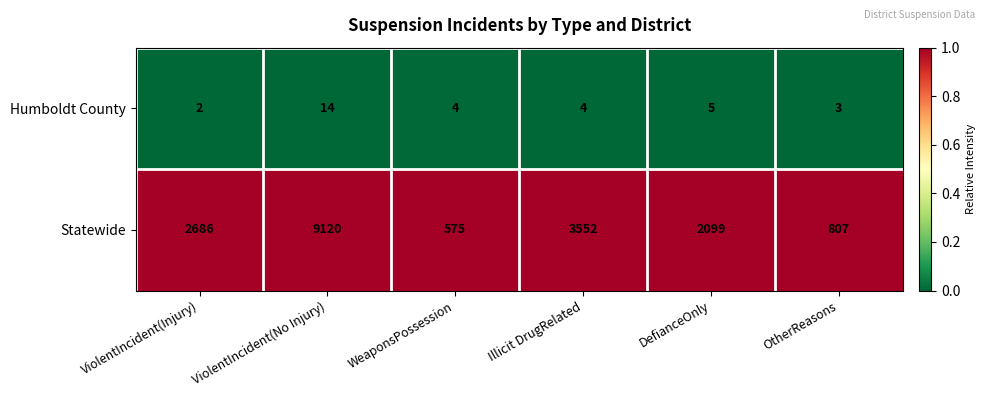

Is the value of Statewide at ViolentIncident(Injury) greater than the value of Humboldt County at DefianceOnly?

Yes